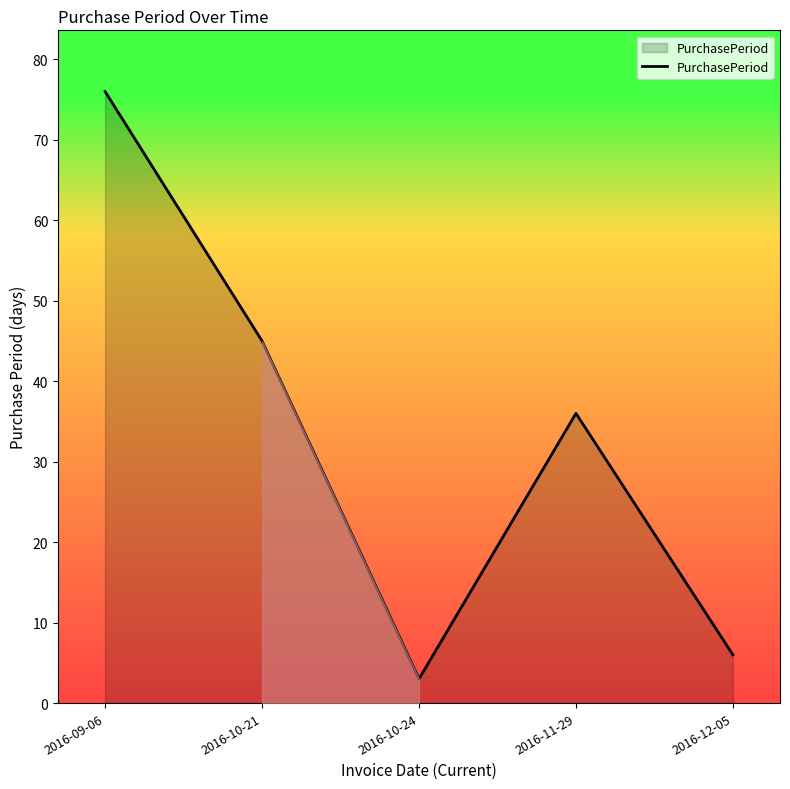

What is the minimum value shown in the chart?

3